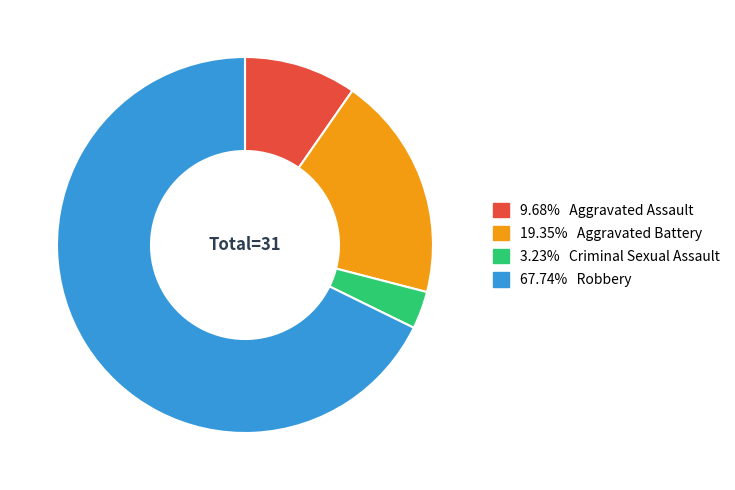

Is there any slice that represents more than half of the pie?

Yes